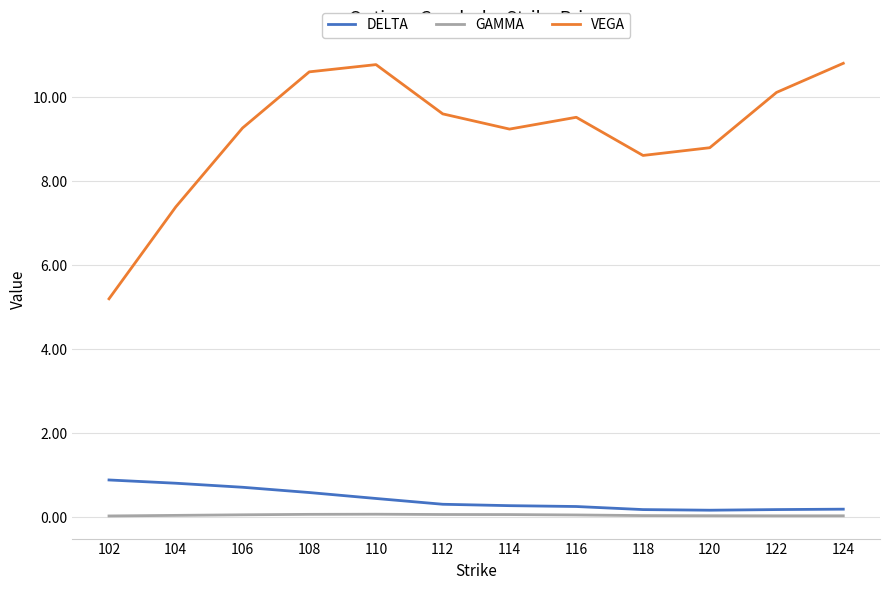

True or false: DELTA and GAMMA cross at least once.

False